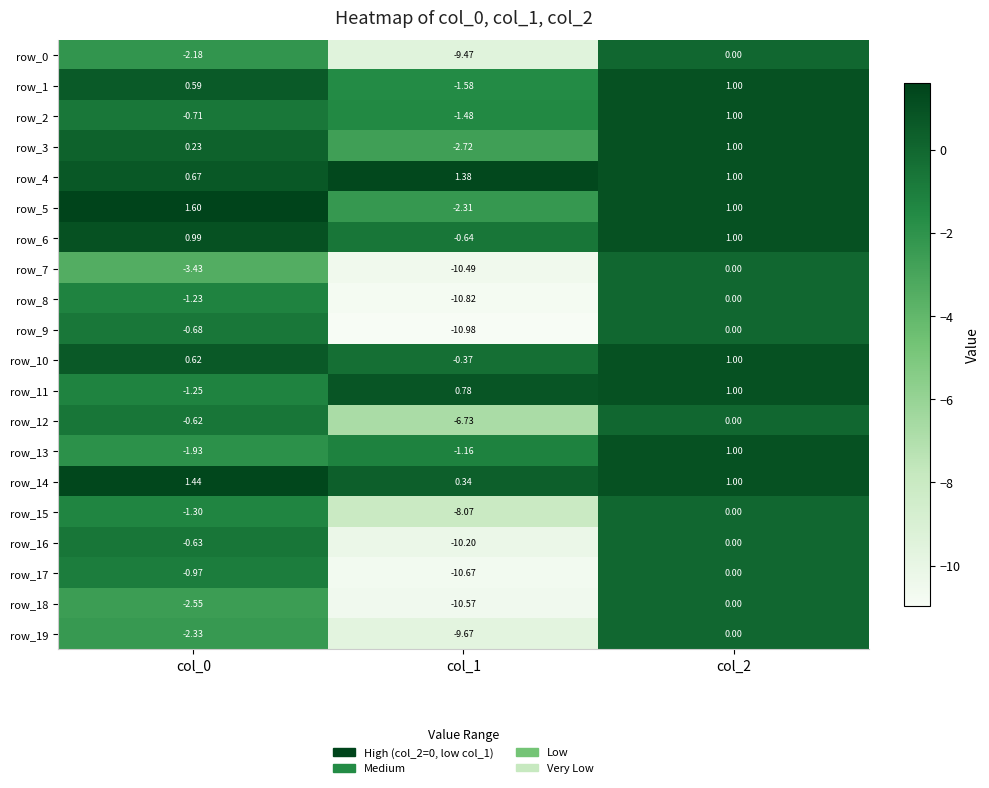

What is the difference between the maximum and minimum values in the row_7 series?

10.5